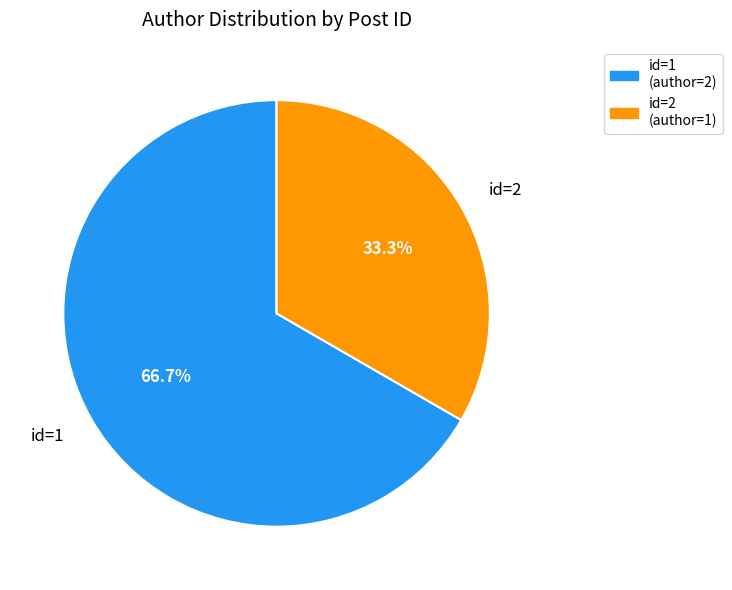

How much of the chart is everything except id=2?

66.7%